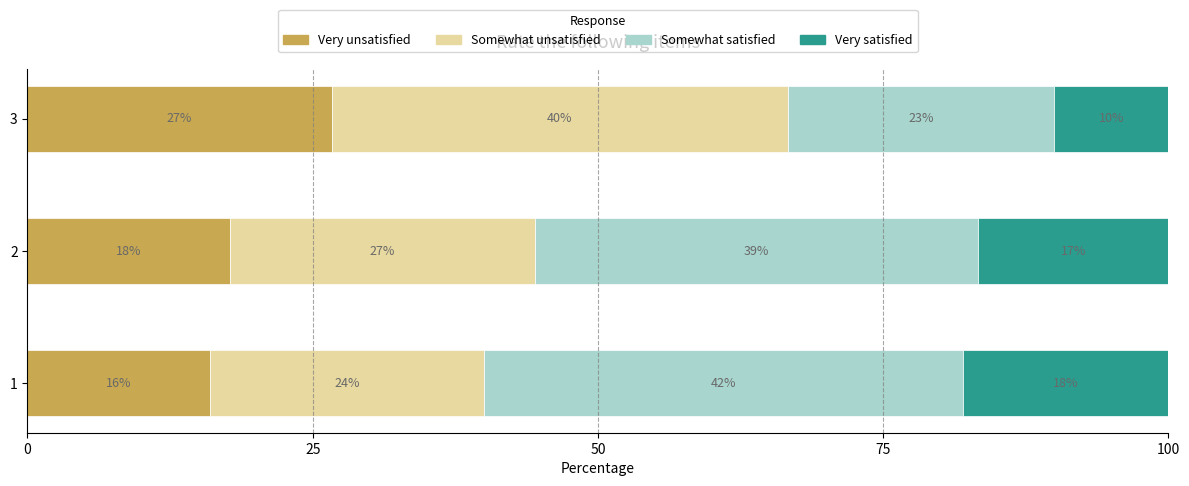

What is the total value across all series at 3?

100.0